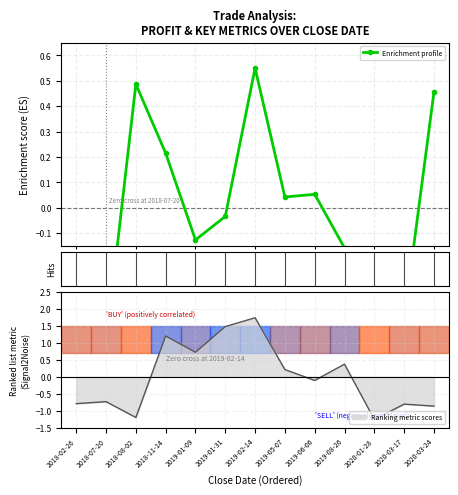

What is the label of the 11th point from the right?

2018-08-02